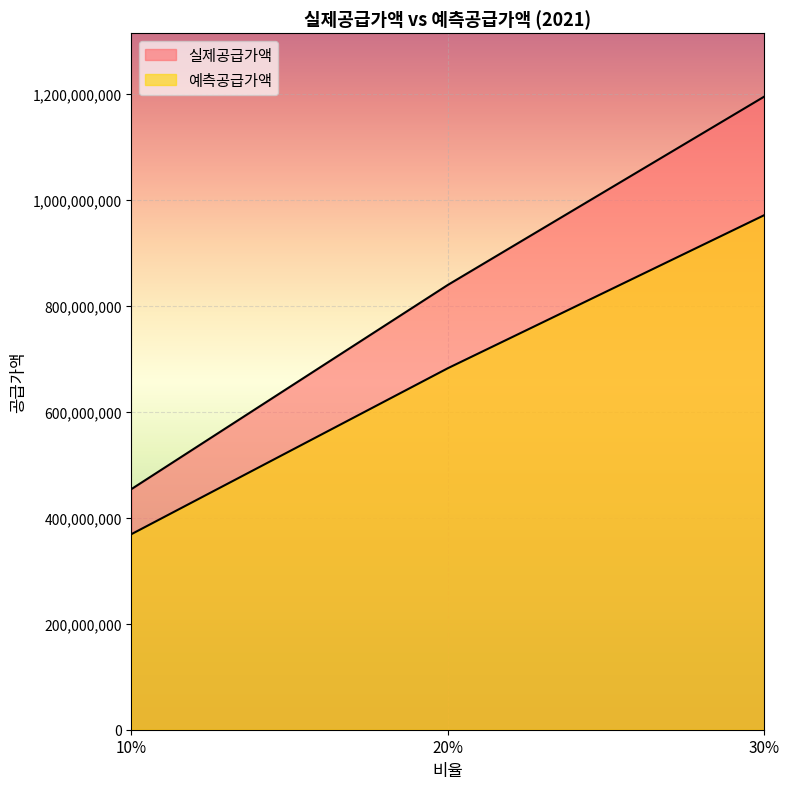

Reading left to right, list all the values displayed in this chart.

실제공급가액: 454357000.0	840034000.0	1195773000.0
예측공급가액: 369272836.0	682726881.2	971849200.0